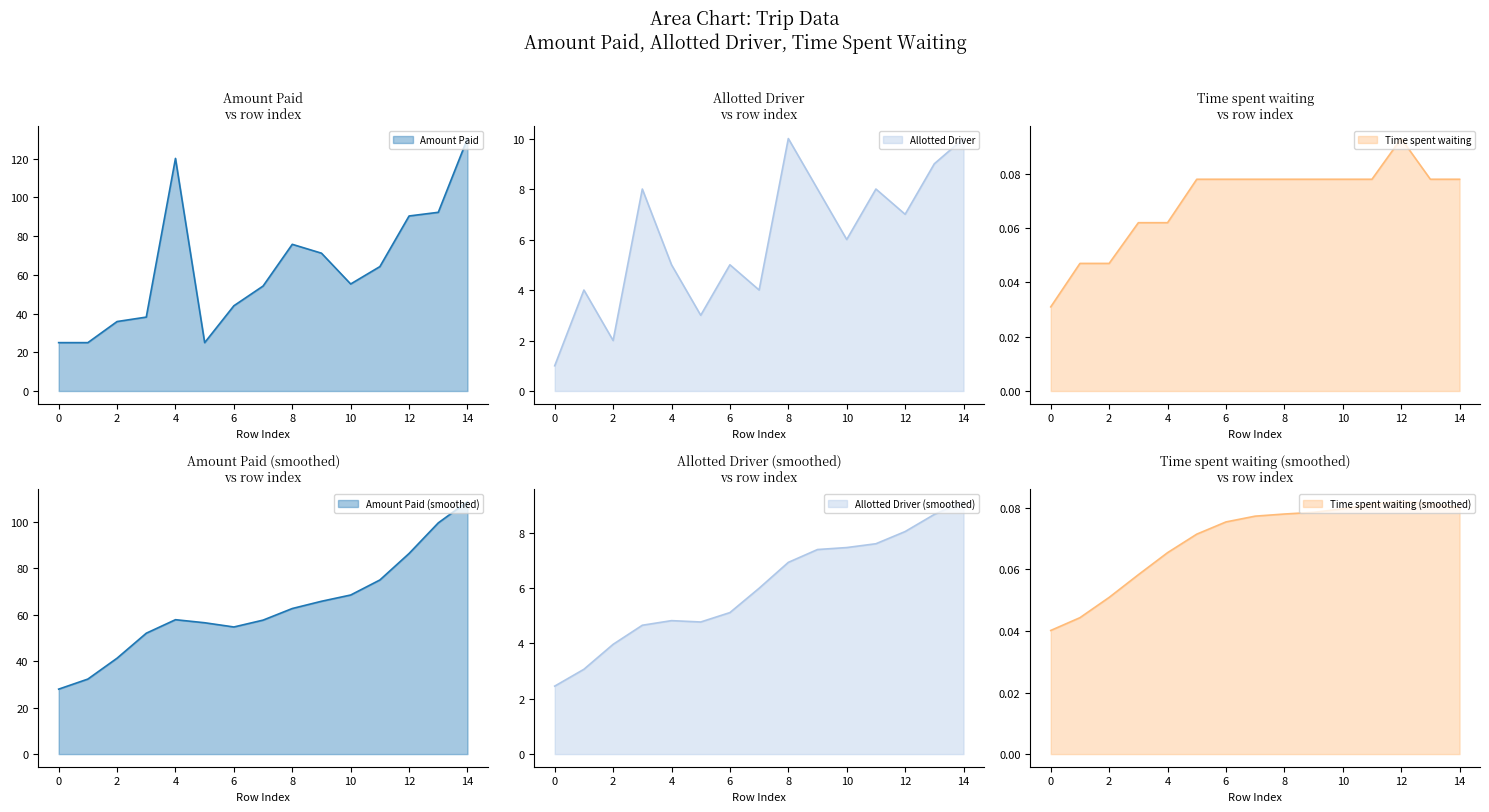

True or false: Amount Paid and Allotted Driver cross at least once.

False